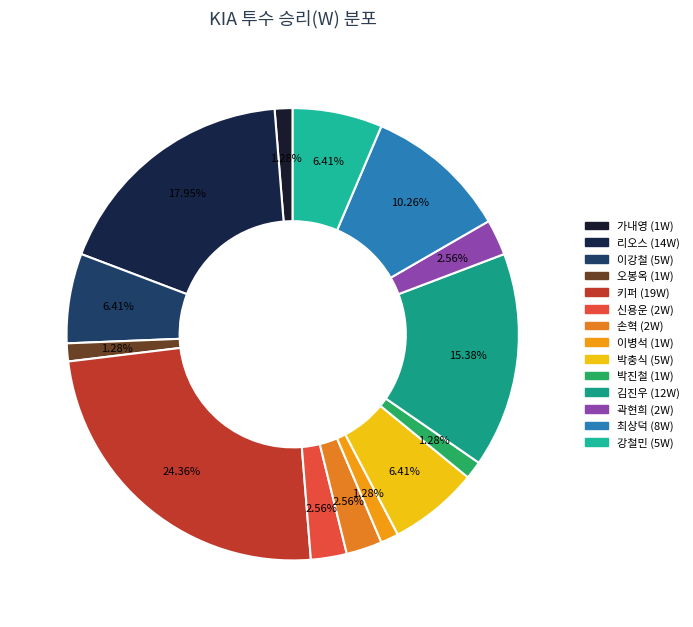

Count the number of slices in the pie.

14